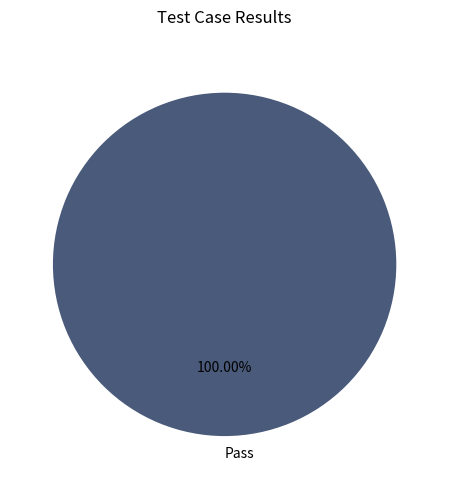

Rank the categories by value from highest to lowest.

Pass